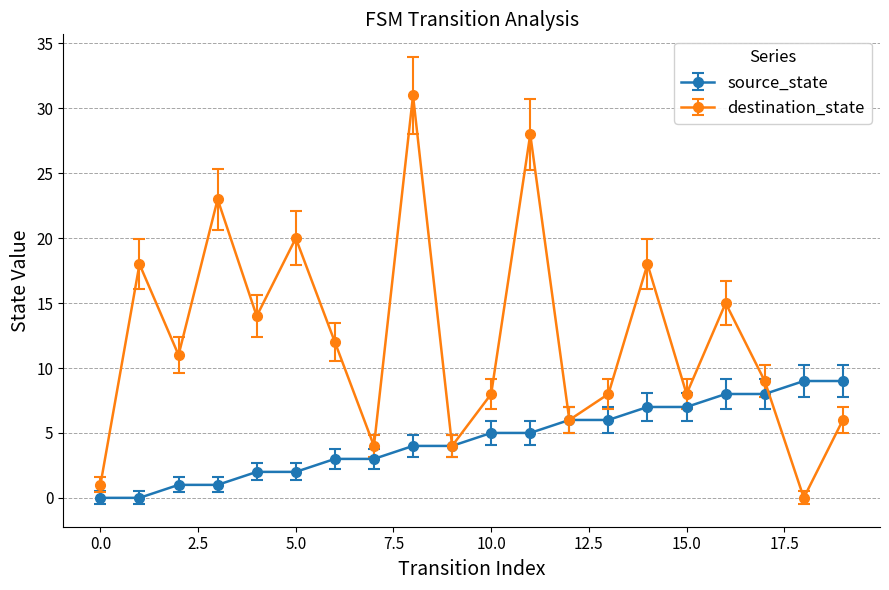

True or false: destination_state has more than 1 interior local peaks.

True